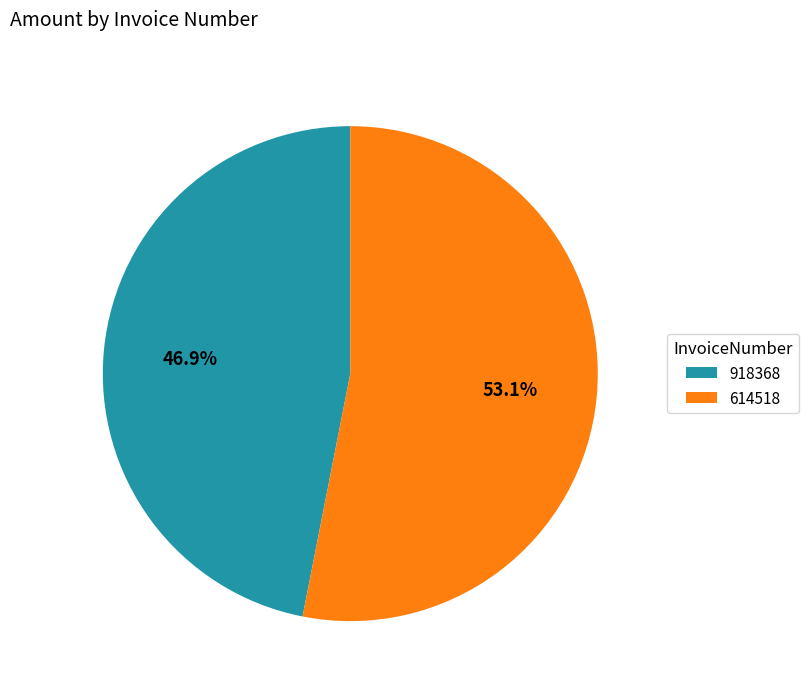

What is the ratio of the value at 614518 to the value at 918368?

1.1